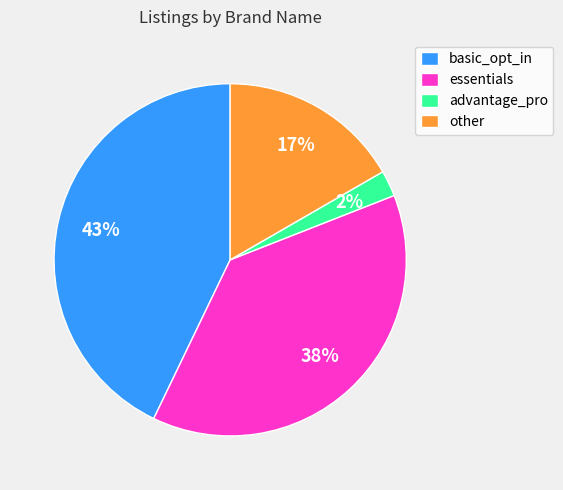

How many slices are in this pie chart?

4